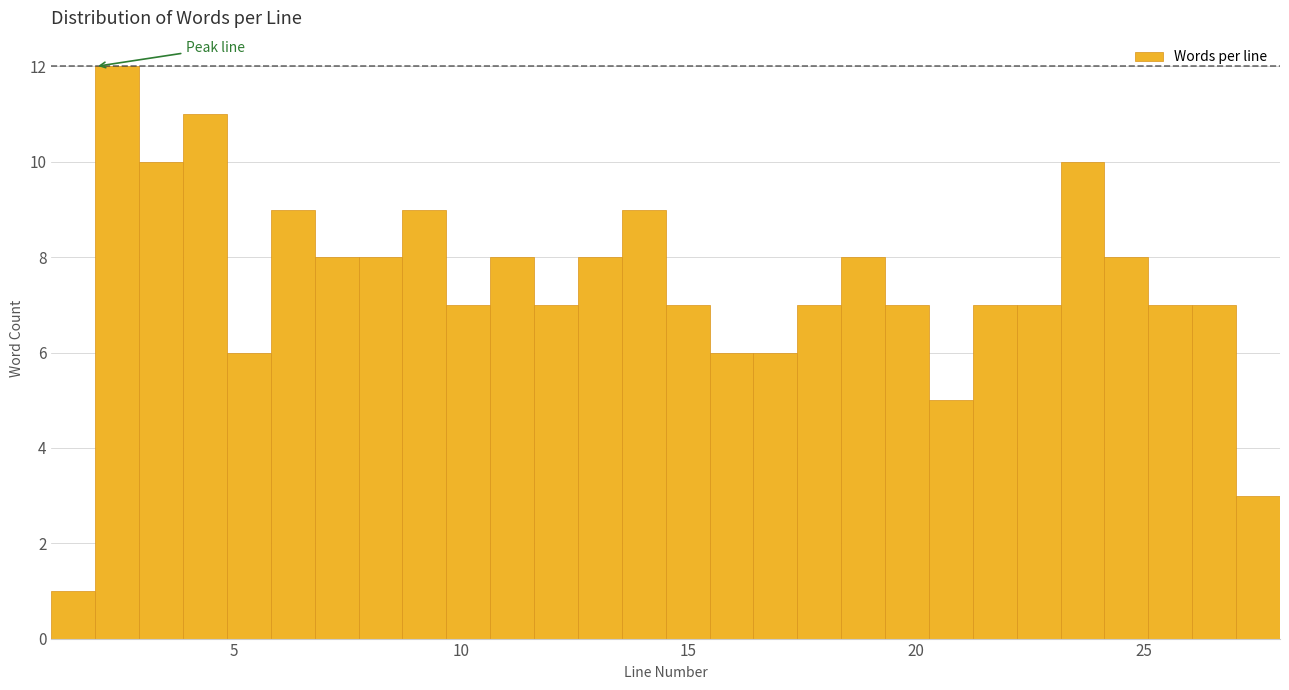

Around what value on the x-axis is the tallest bar? Give the approximate position of its centre, as read against the axis.

2.5